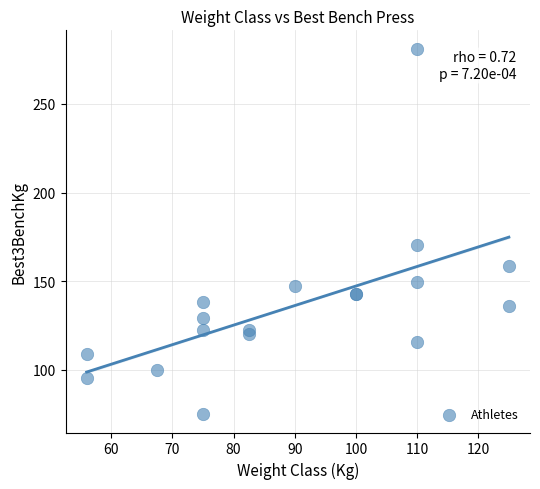

What Y value in the scatter plot is closest to 178?

170.1